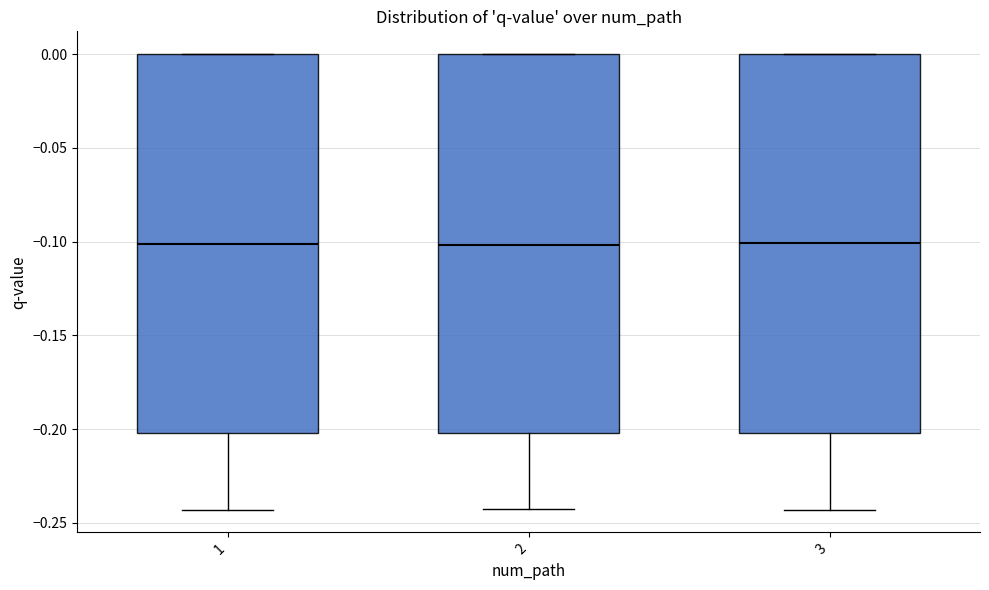

Reading left to right, read every box against the y-axis: the position of its median line, the range the box covers, and the ends of its whiskers. The values are not printed on the chart, so give them approximately, as read against the axis.

1: median -0.100, box -0.200 to 0.000, whiskers -0.245 to 0.000
2: median -0.100, box -0.200 to 0.000, whiskers -0.240 to 0.000
3: median -0.100, box -0.200 to 0.000, whiskers -0.245 to 0.000